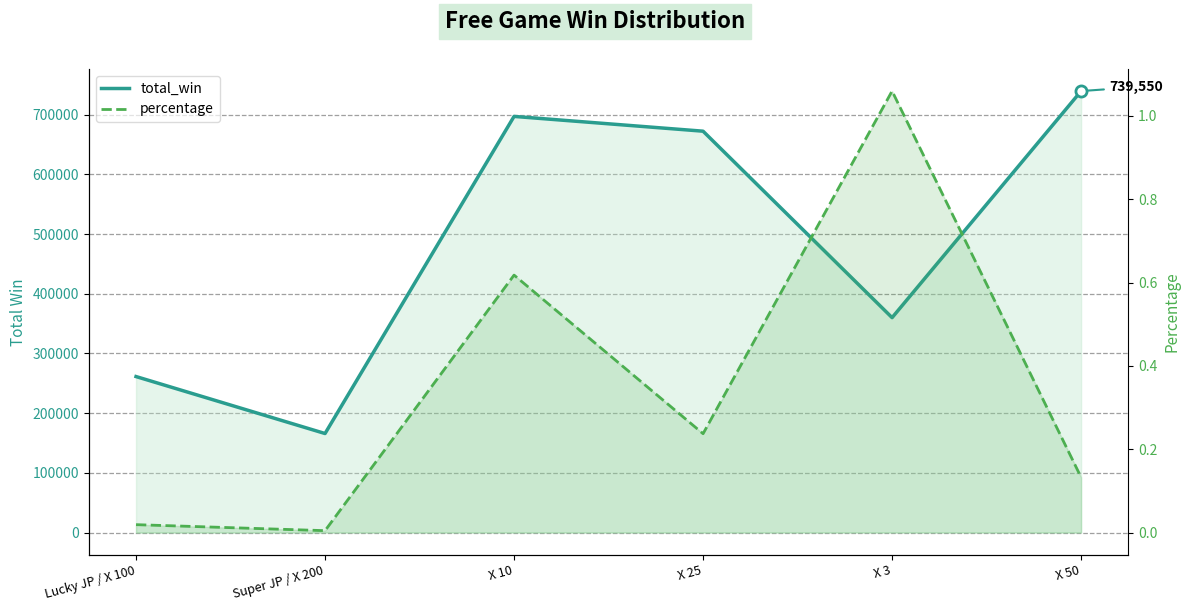

What is the average value of the percentage series?

0.3